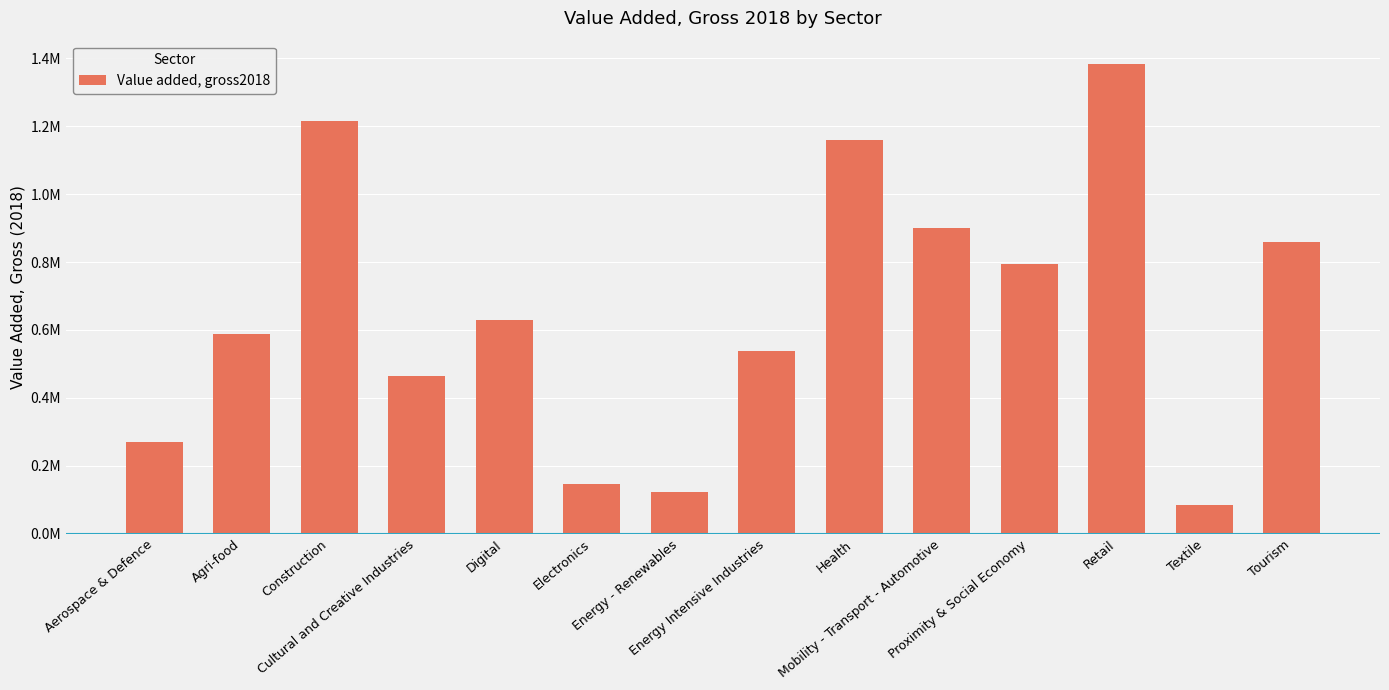

At which label does the data first exceed 629360?

Construction